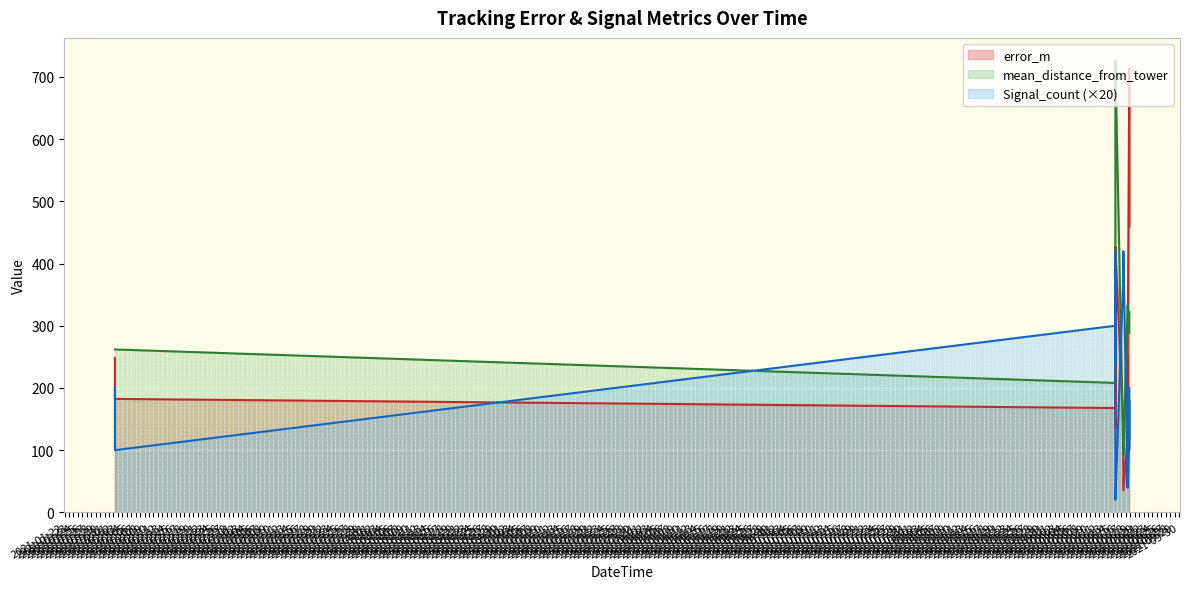

What is the sum of the mean_distance_from_tower values at 2021-09-17 10:36:00 and 2021-09-18 18:18:00?

415.0